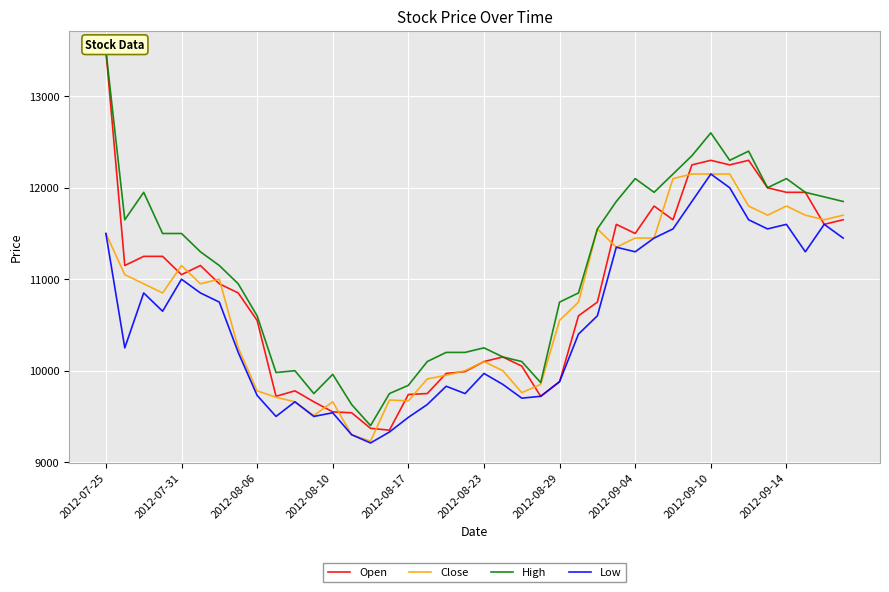

What is the lowest value of the Low series?

9210